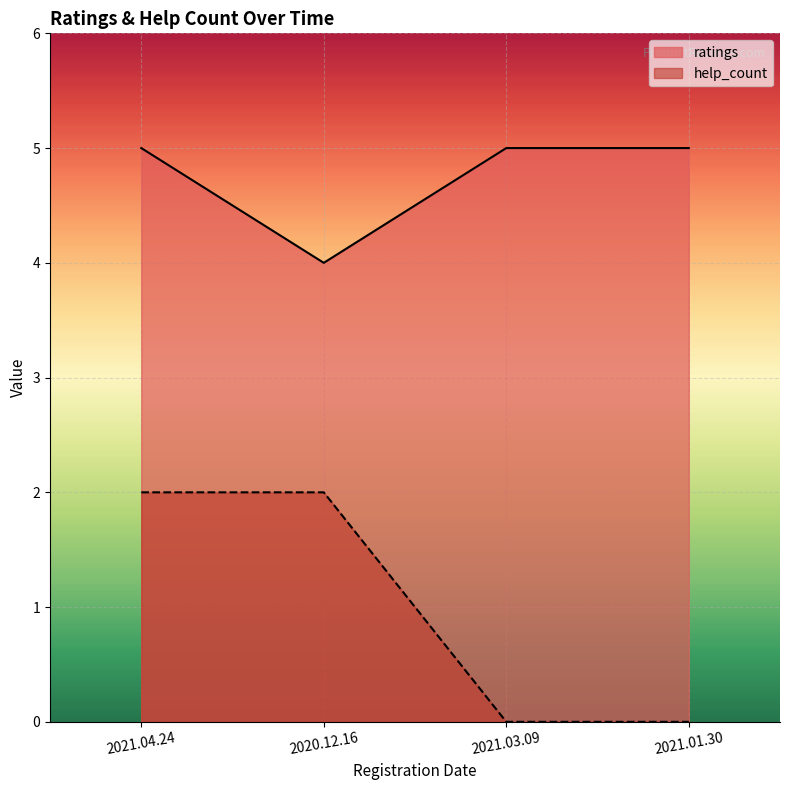

What is the sum of the ratings values at 2021.04.24 and 2021.03.09?

10